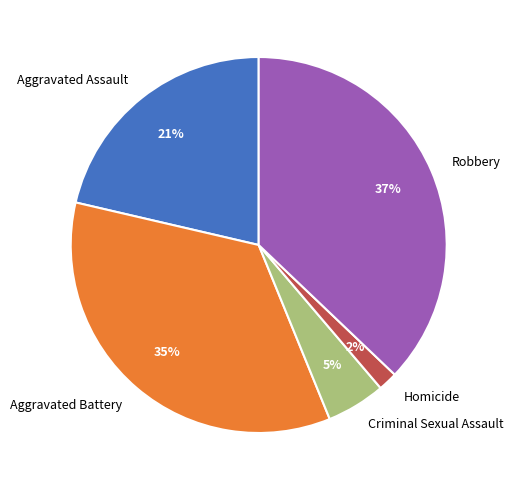

True or false: Aggravated Assault accounts for 21% of the total.

True